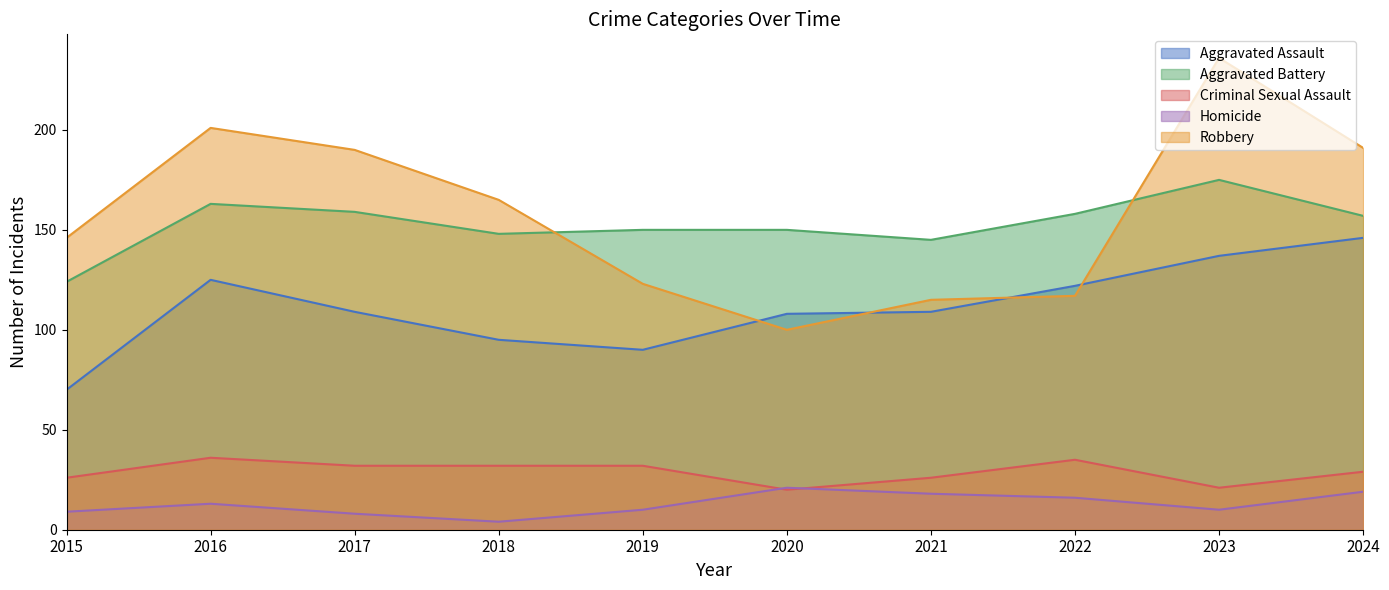

What is the maximum value shown in the chart?

236